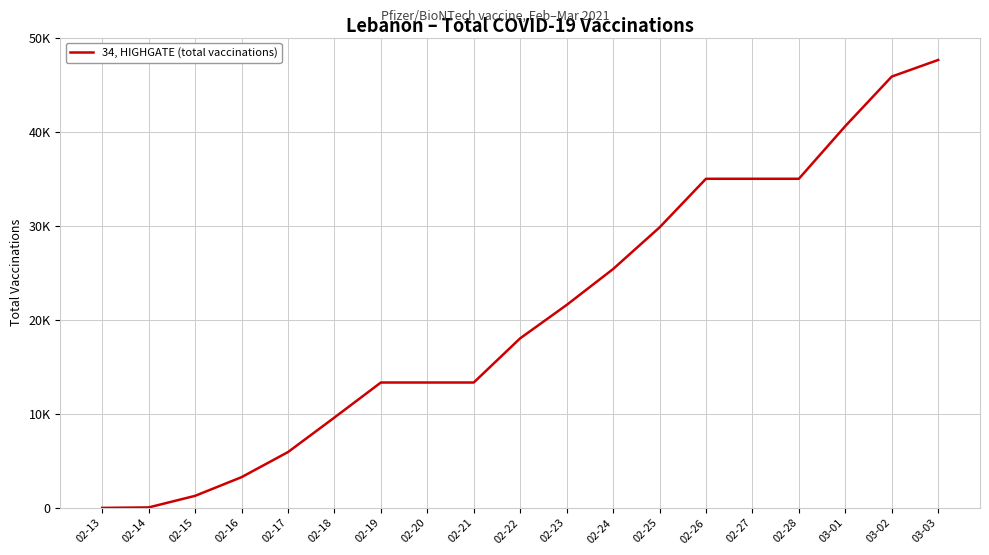

Reading left to right, extract all data points from this chart.

0	48	1280	3266	5932	9605	13329	13329	13329	18031	21575	25393	29820	34991	34991	34991	40593	45859	47625